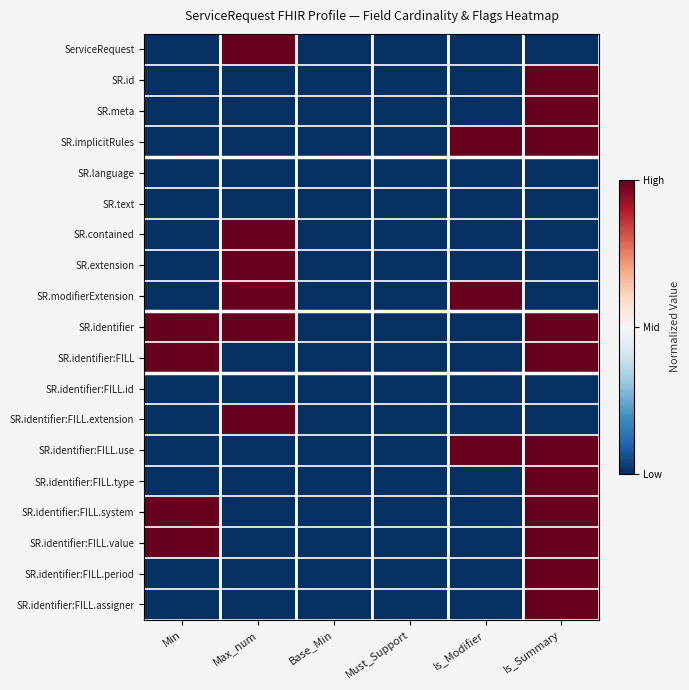

At Is_Modifier, list the series in order from largest to smallest.

SR.implicitRules, SR.modifierExtension, SR.identifier:FILL.use, ServiceRequest, SR.id, SR.meta, SR.language, SR.text, SR.contained, SR.extension, SR.identifier, SR.identifier:FILL, SR.identifier:FILL.id, SR.identifier:FILL.extension, SR.identifier:FILL.type, SR.identifier:FILL.system, SR.identifier:FILL.value, SR.identifier:FILL.period, SR.identifier:FILL.assigner